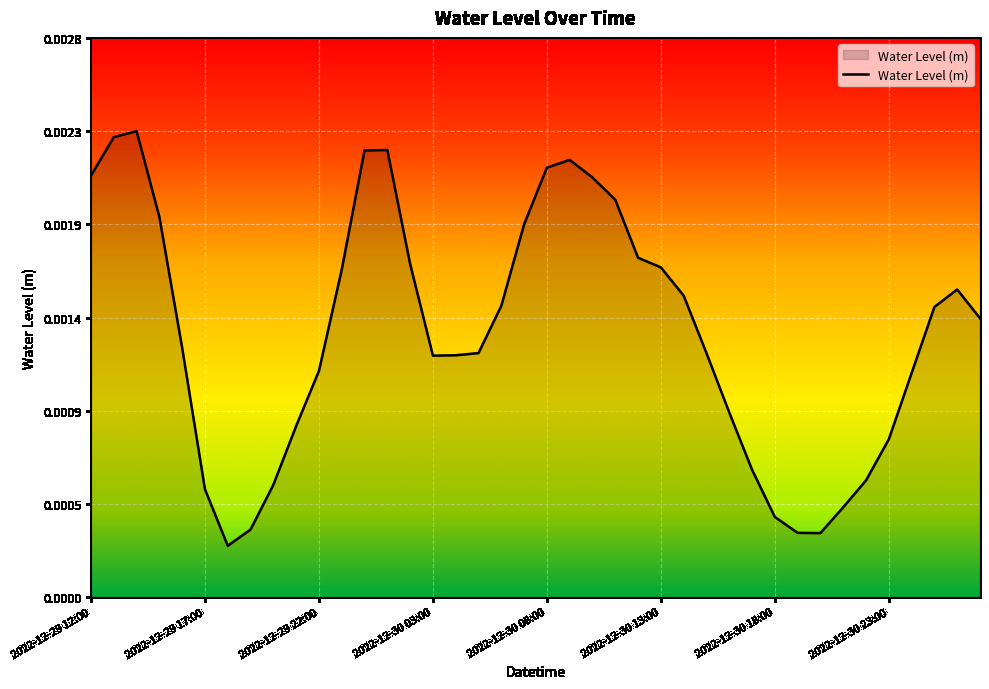

Does the chart have visible grid lines?

Yes